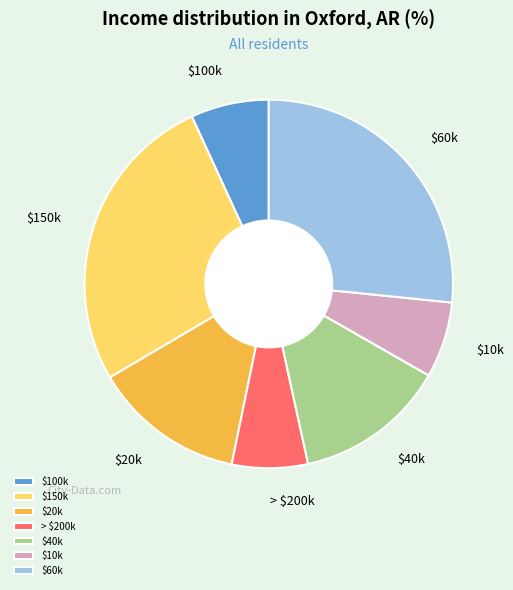

Is it true that $40k is 13% of the pie?

True